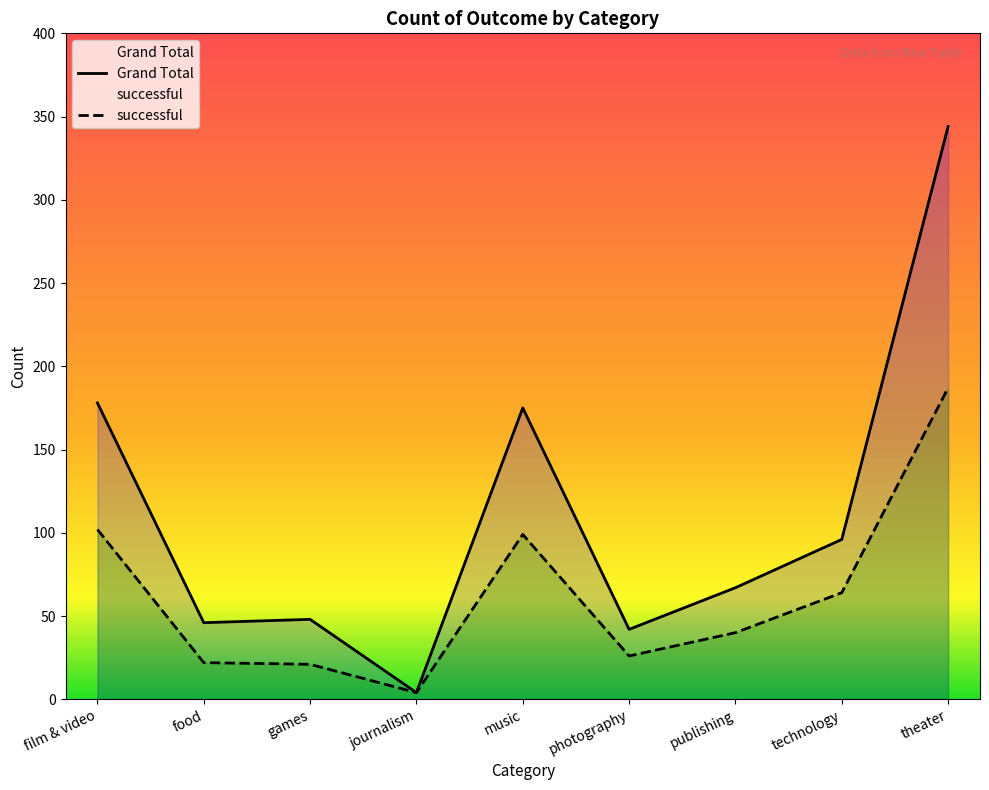

Which category has the lowest value across all series?

journalism